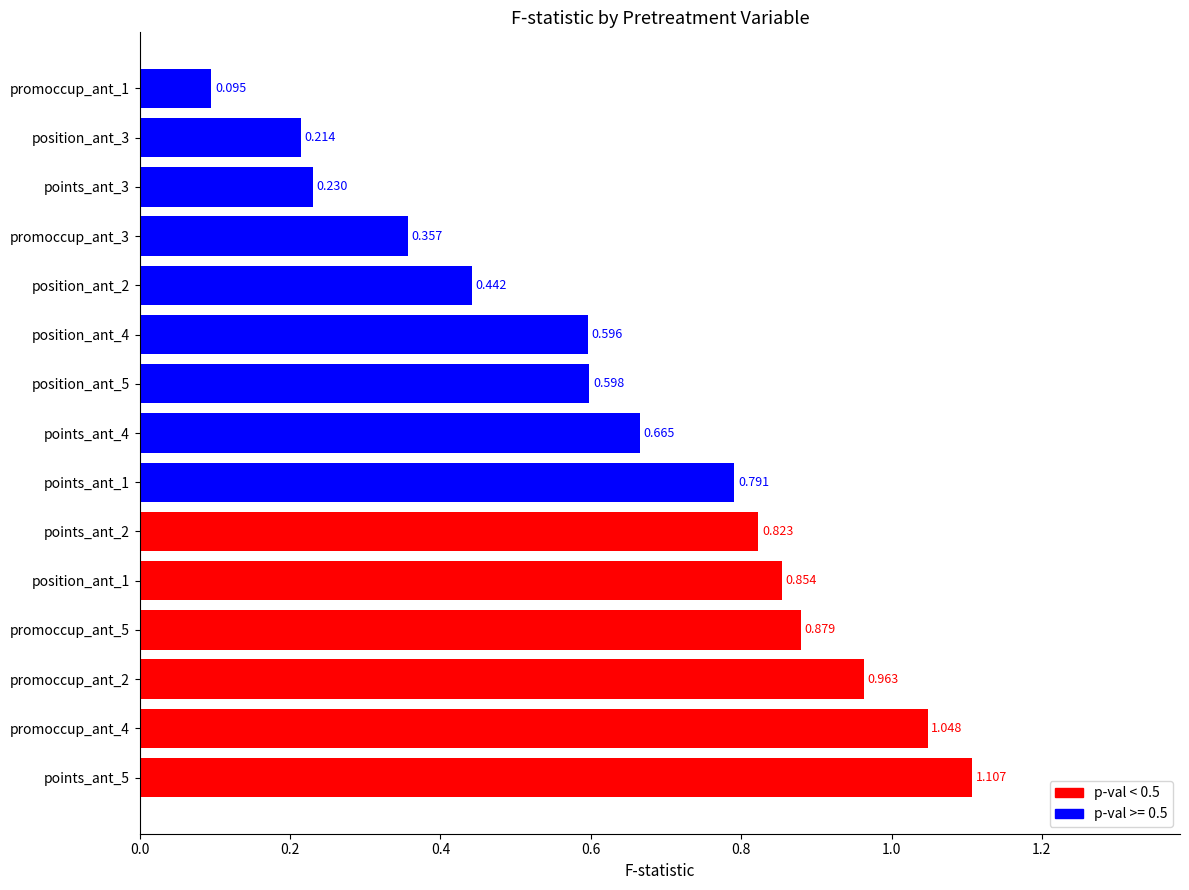

Rank the categories by value from highest to lowest.

points_ant_5, promoccup_ant_4, promoccup_ant_2, promoccup_ant_5, position_ant_1, points_ant_2, points_ant_1, points_ant_4, position_ant_5, position_ant_4, position_ant_2, promoccup_ant_3, points_ant_3, position_ant_3, promoccup_ant_1